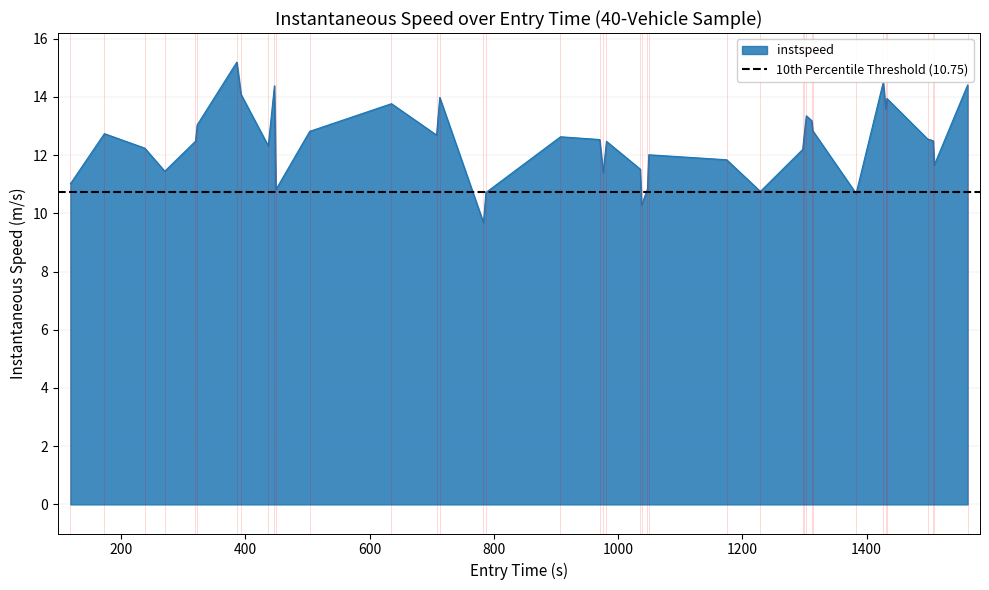

What is the difference between the second highest and minimum values?

4.8